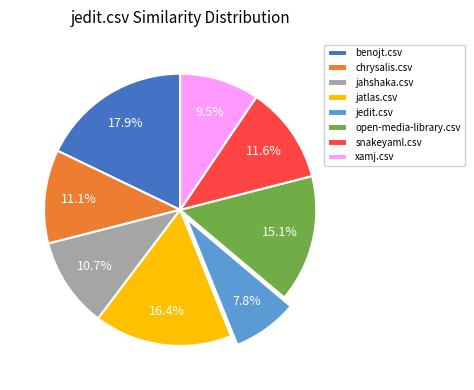

To the nearest percent, what portion does jatlas.csv represent?

16%